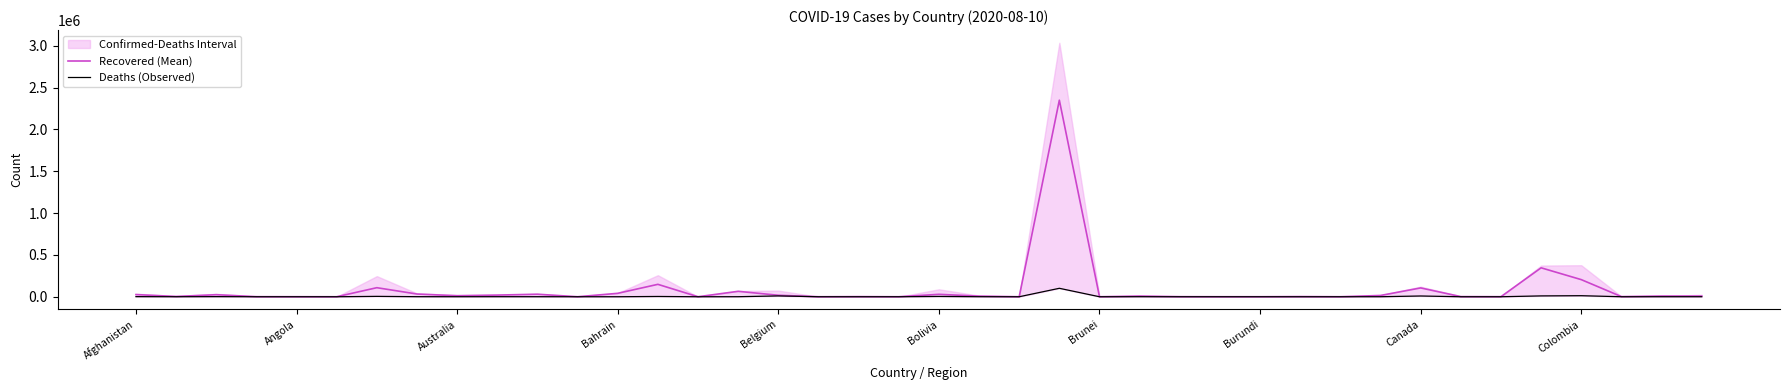

True or false: Deaths (Observed) and Recovered (Mean) cross at least once.

False